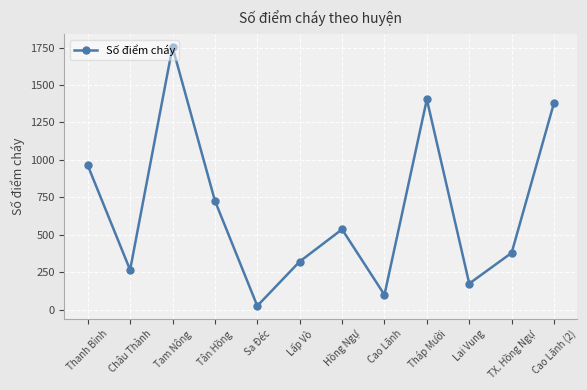

What is the value of the 3rd point from the left?

1753